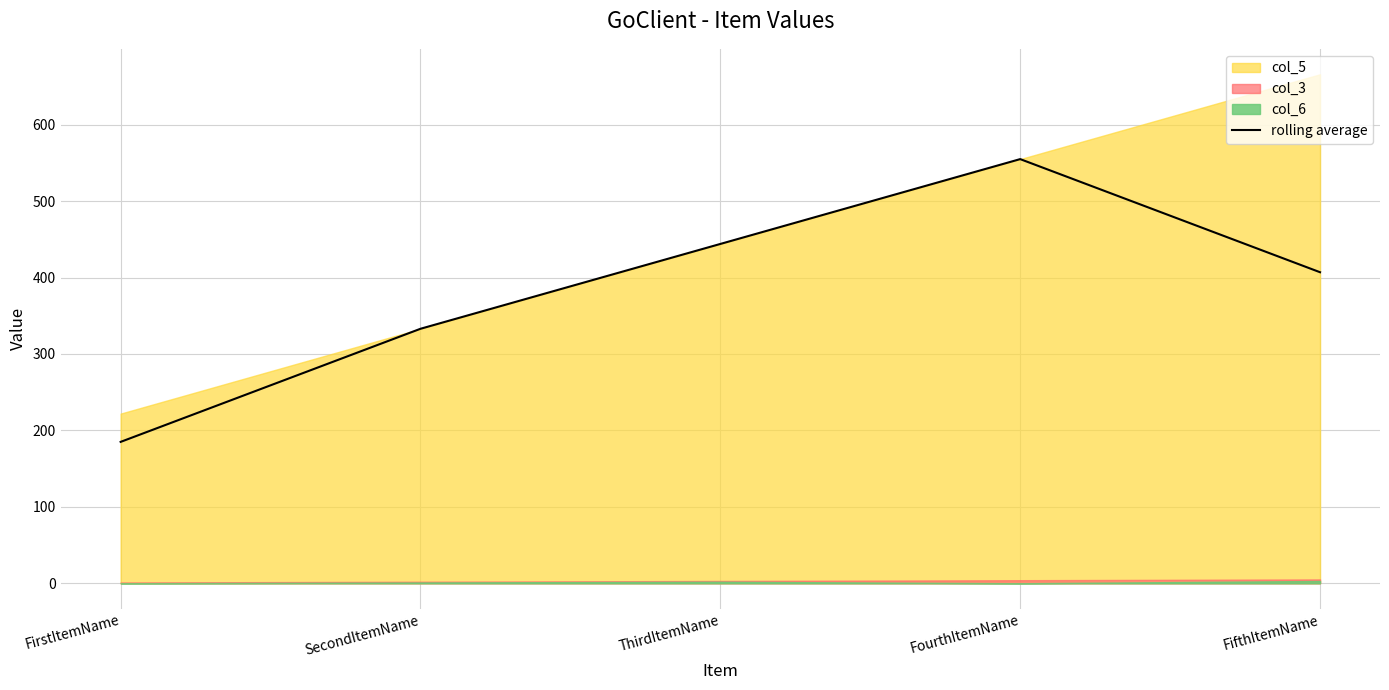

What is the value of the 2nd point from the left?

333